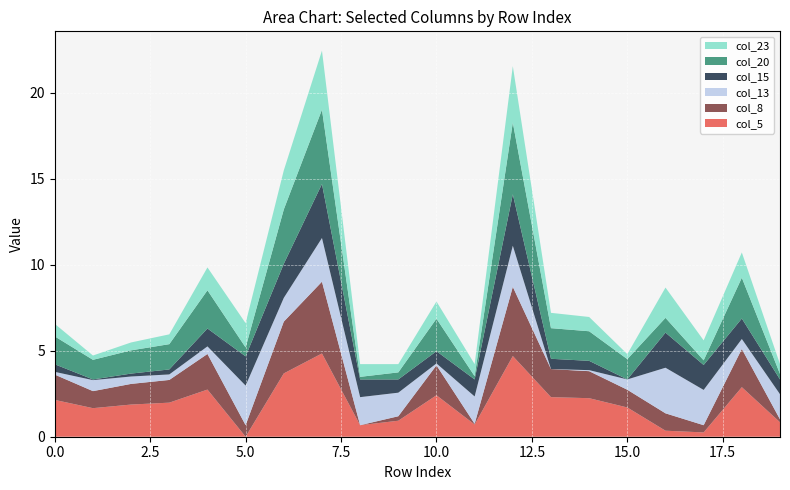

Reading left to right, extract all data points from this chart.

col_5: 0=2.1	1=1.7	2=1.9	3=2.0	4=2.7	5=0.0	6=3.7	7=4.8	8=0.7	9=0.9	10=2.4	11=0.7	12=4.7	13=2.3	14=2.2	15=1.7	16=0.3	17=0.2	18=2.9	19=0.8
col_8: 0=1.5	1=1.0	2=1.2	3=1.3	4=2.1	5=0.7	6=3.0	7=4.2	8=0.0	9=0.3	10=1.7	11=0.0	12=4.0	13=1.6	14=1.6	15=1.0	16=1.0	17=0.4	18=2.2	19=0.2
col_13: 0=0.2	1=0.6	2=0.4	3=0.3	4=0.4	5=2.3	6=1.4	7=2.5	8=1.6	9=1.4	10=0.1	11=1.6	12=2.4	13=0.0	14=0.1	15=0.6	16=2.6	17=2.0	18=0.6	19=1.5
col_15: 0=0.4	1=0.0	2=0.2	3=0.3	4=1.0	5=1.7	6=2.0	7=3.1	8=1.0	9=0.8	10=0.7	11=1.0	12=3.0	13=0.6	14=0.5	15=0.0	16=2.0	17=1.4	18=1.2	19=0.9
col_20: 0=1.6	1=1.1	2=1.4	3=1.5	4=2.2	5=0.5	6=3.2	7=4.3	8=0.1	9=0.4	10=1.9	11=0.2	12=4.2	13=1.8	14=1.7	15=1.2	16=0.9	17=0.3	18=2.4	19=0.3
col_23: 0=0.7	1=0.2	2=0.5	3=0.6	4=1.3	5=1.4	6=2.3	7=3.4	8=0.7	9=0.5	10=1.0	11=0.7	12=3.3	13=0.9	14=0.8	15=0.3	16=1.8	17=1.2	18=1.5	19=0.6